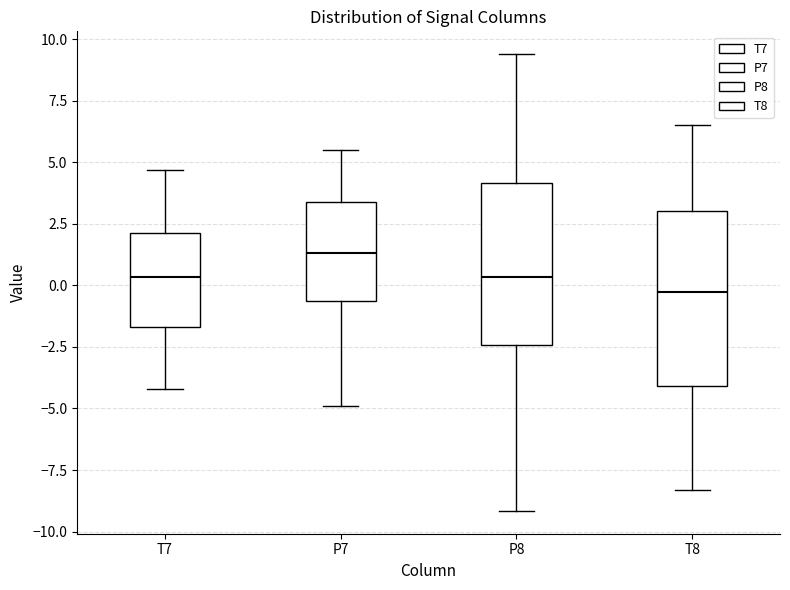

Which box is the tallest, from its lower edge to its upper edge?

T8